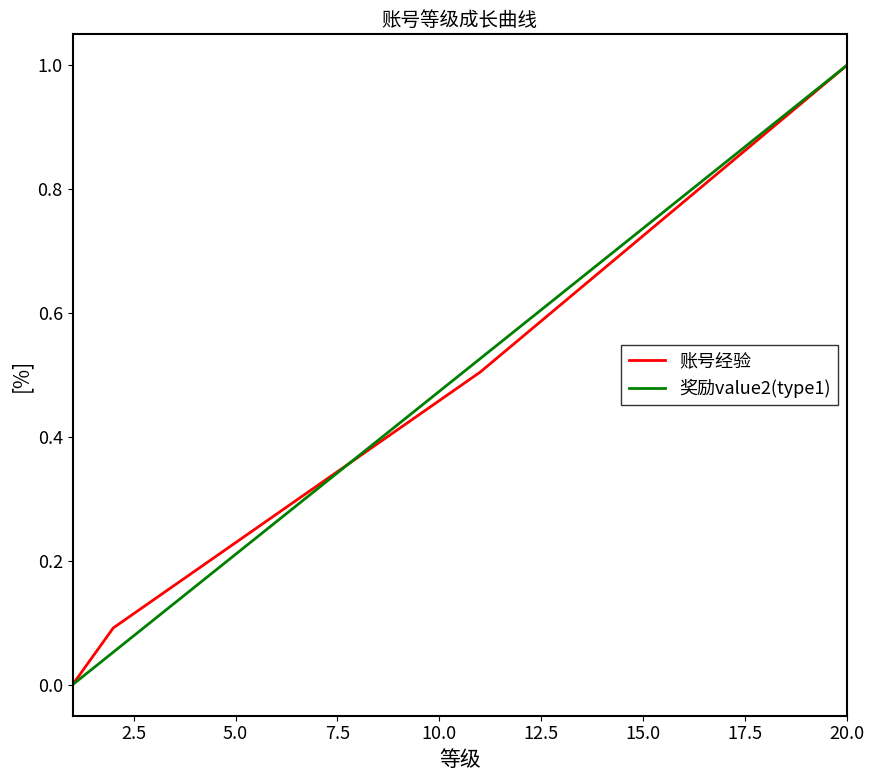

What is the greatest value displayed?

1.0